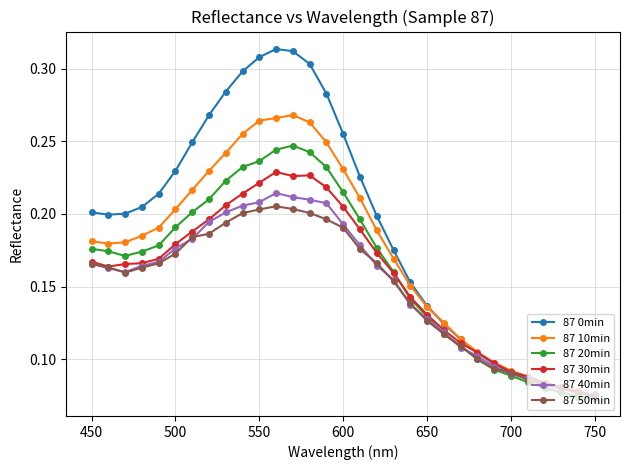

Which series has the largest total across all categories?

87 0min